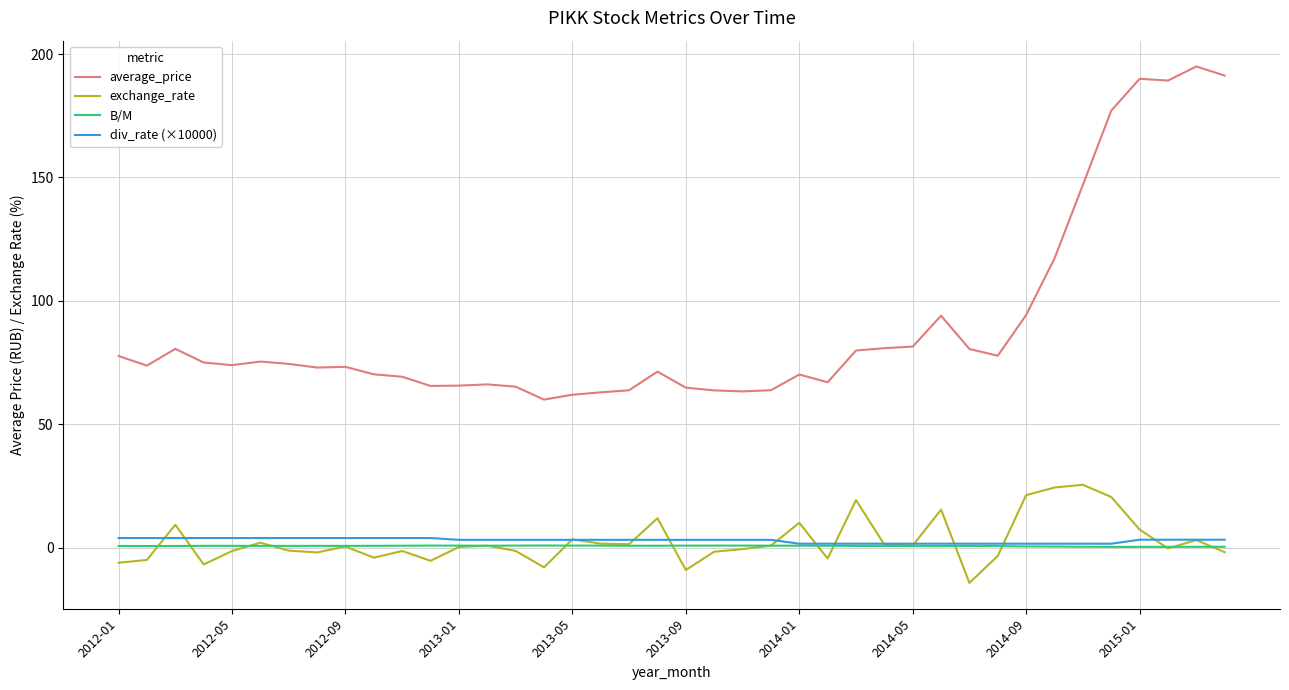

Which series has the largest total across all categories?

average_price